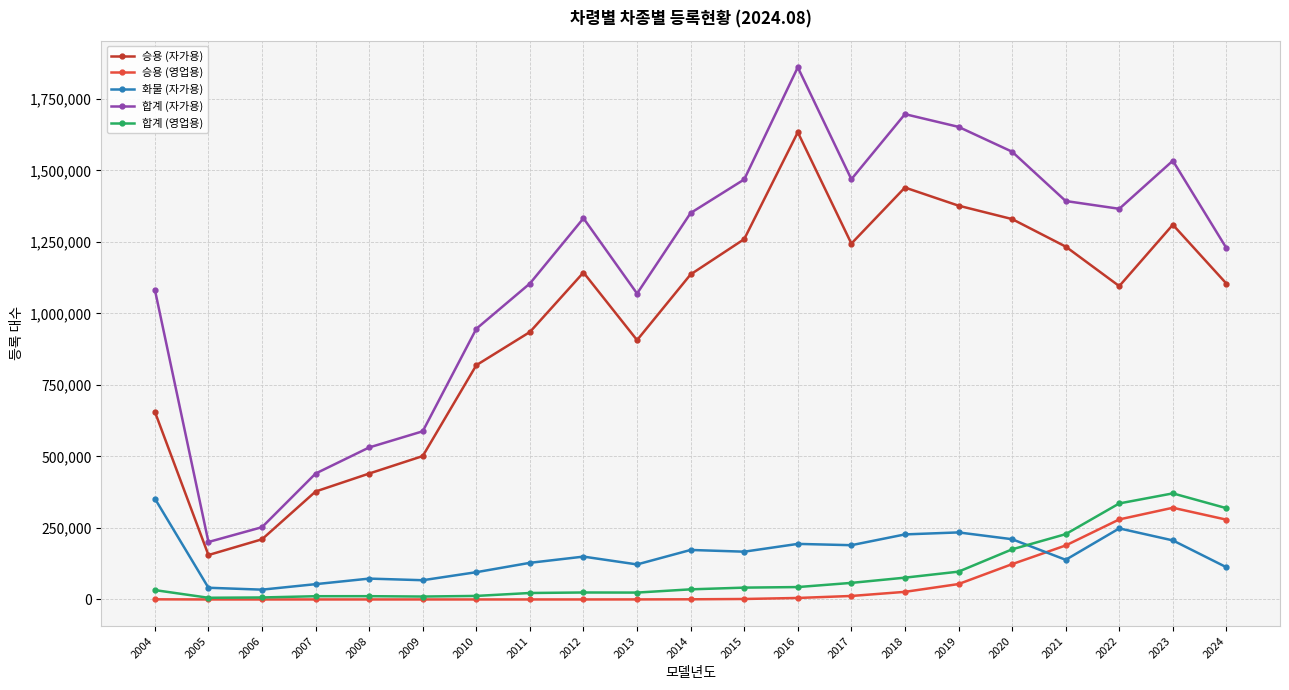

What is the greatest value displayed?

1860095